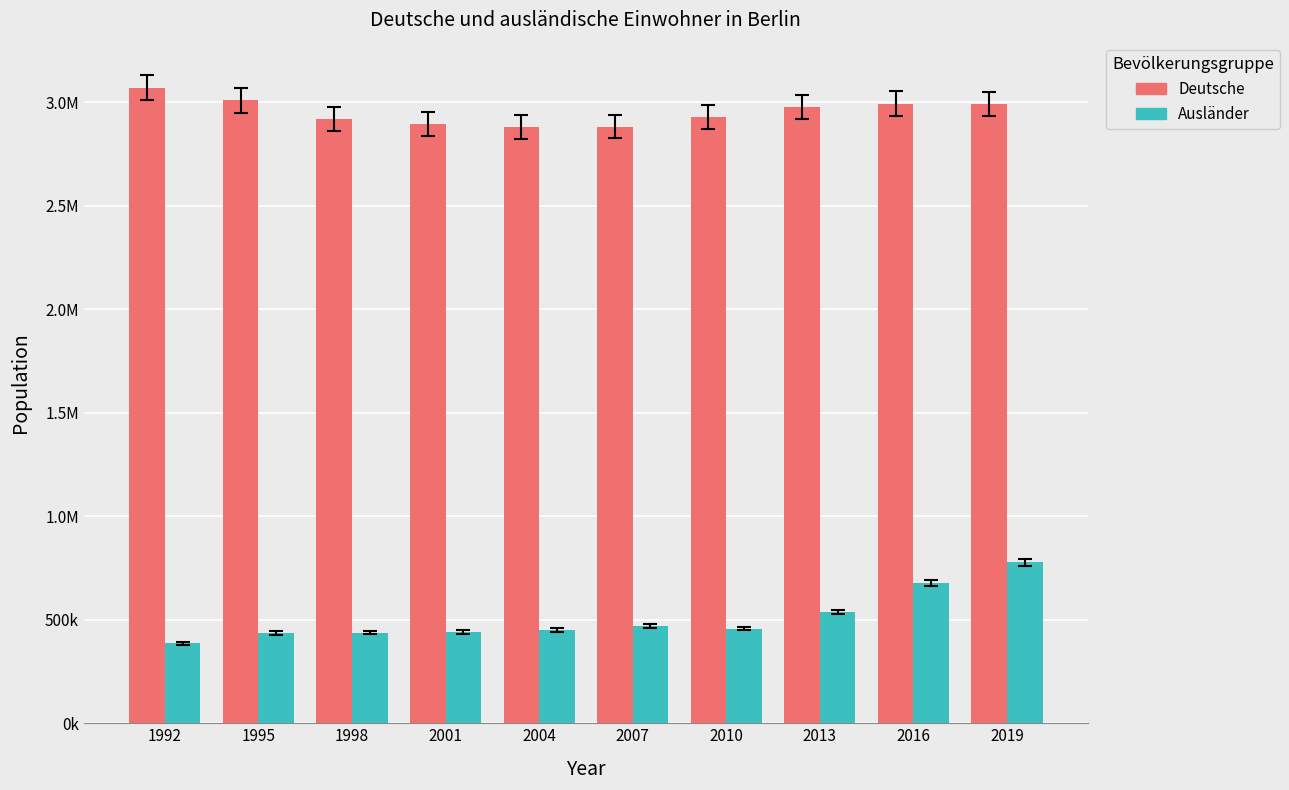

What are all the series names shown in the legend?

Deutsche, Ausländer